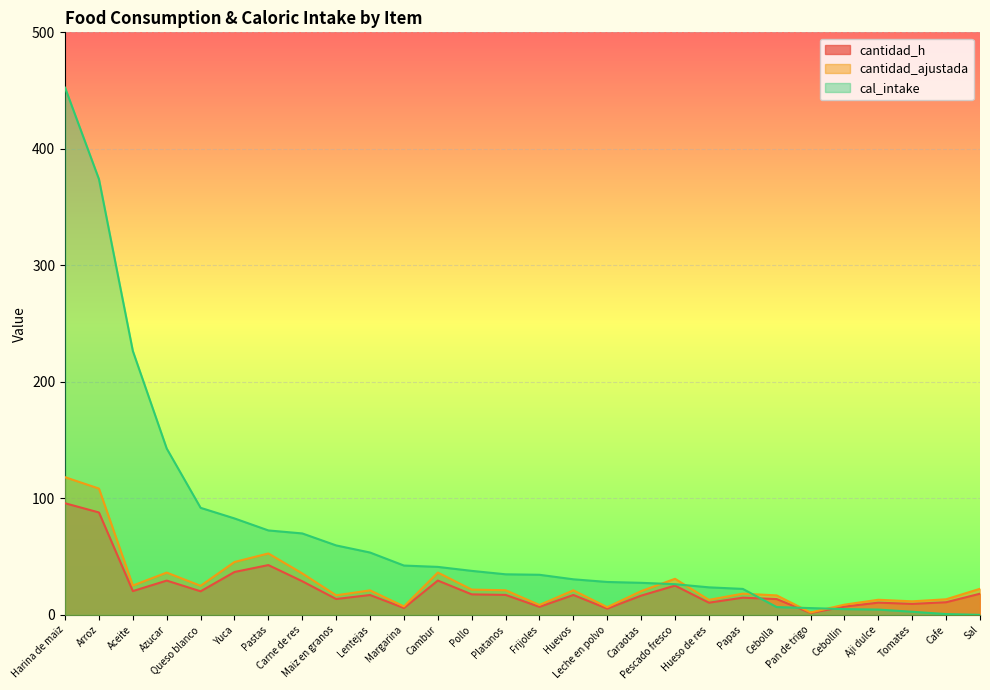

True or false: cantidad_h has more than 1 points higher than both neighbors.

True